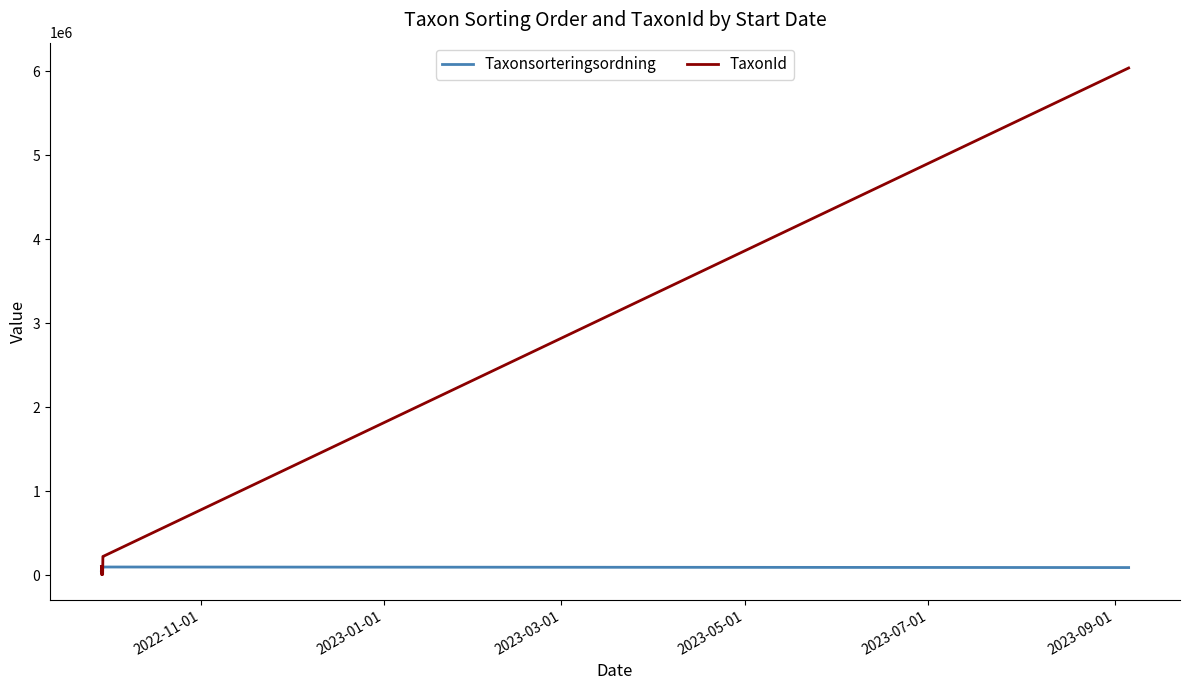

Which series has the widest spread of values?

TaxonId